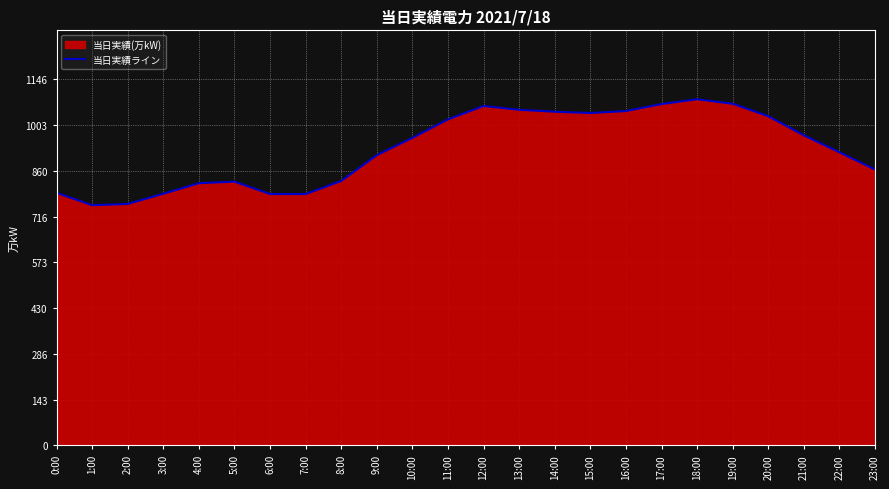

How many points are higher than both their immediate neighbors (excluding endpoints)?

3